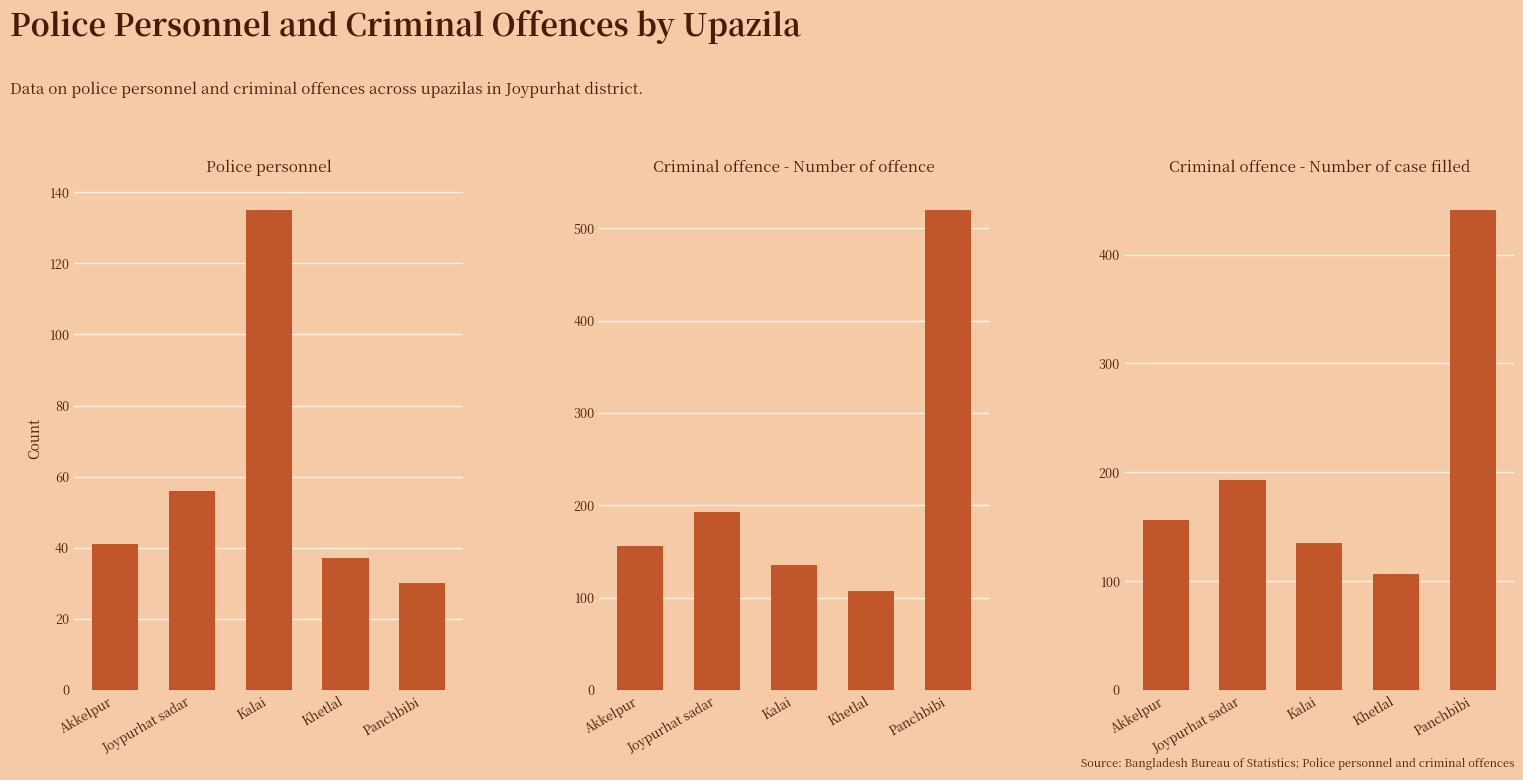

What position from the left is Kalai?

3